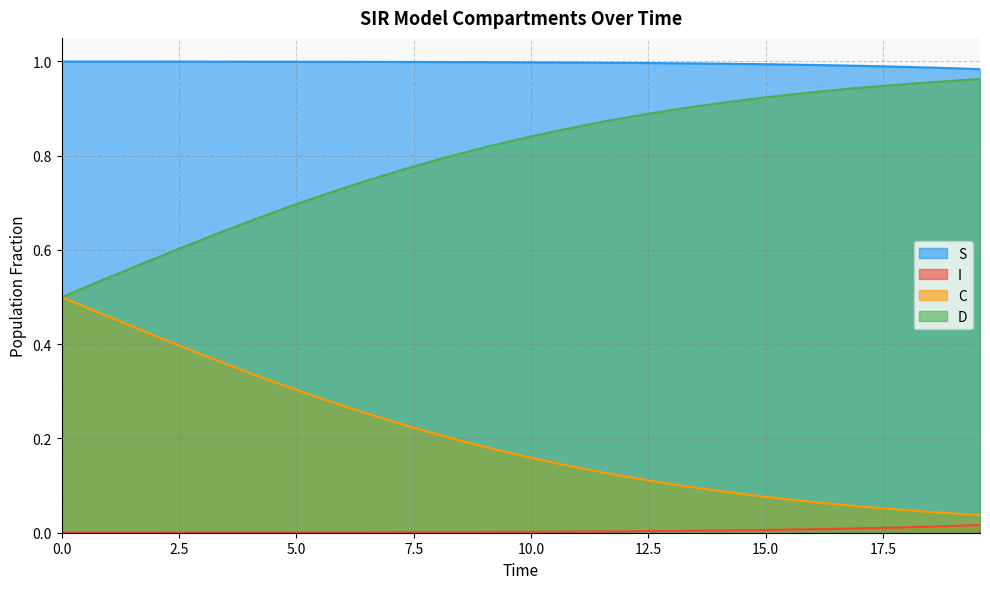

True or false: I and D intersect in this chart.

False